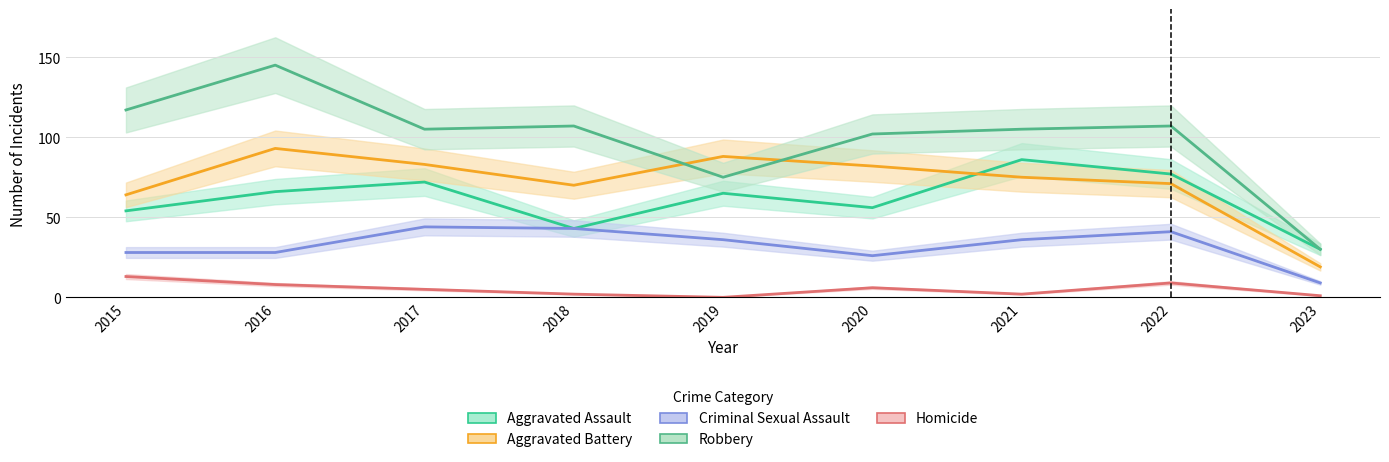

Is it true that Criminal Sexual Assault equals 9 at 2023?

True